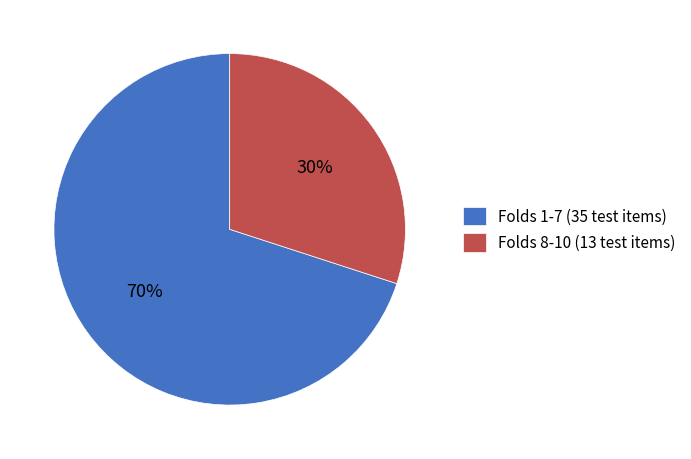

Combined, do Folds 8-10 (13 test items) and Folds 1-7 (35 test items) account for over 50%?

Yes